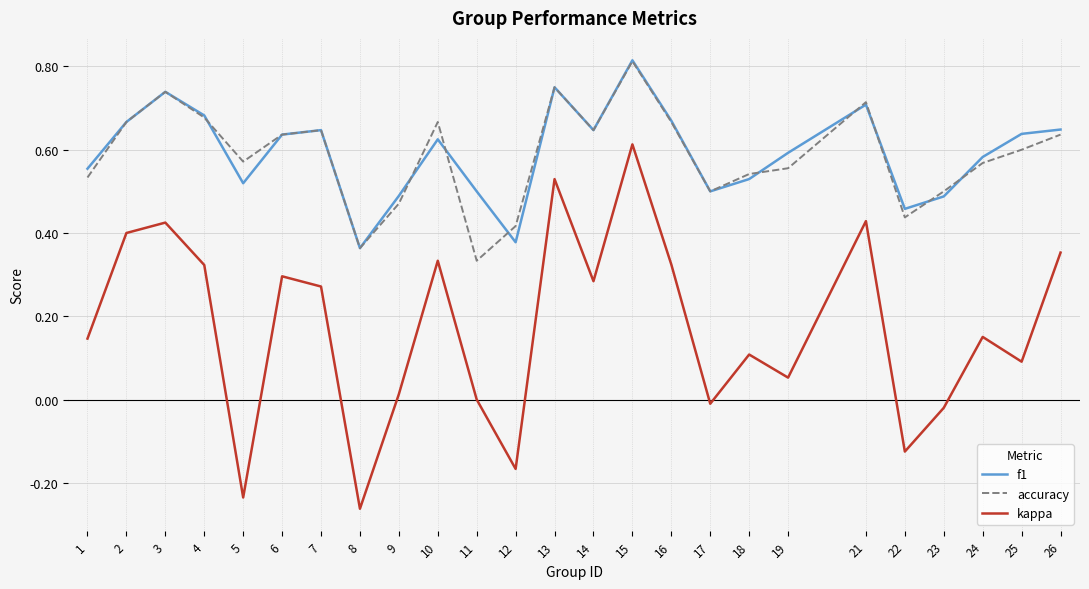

Which series has the widest spread of values?

kappa